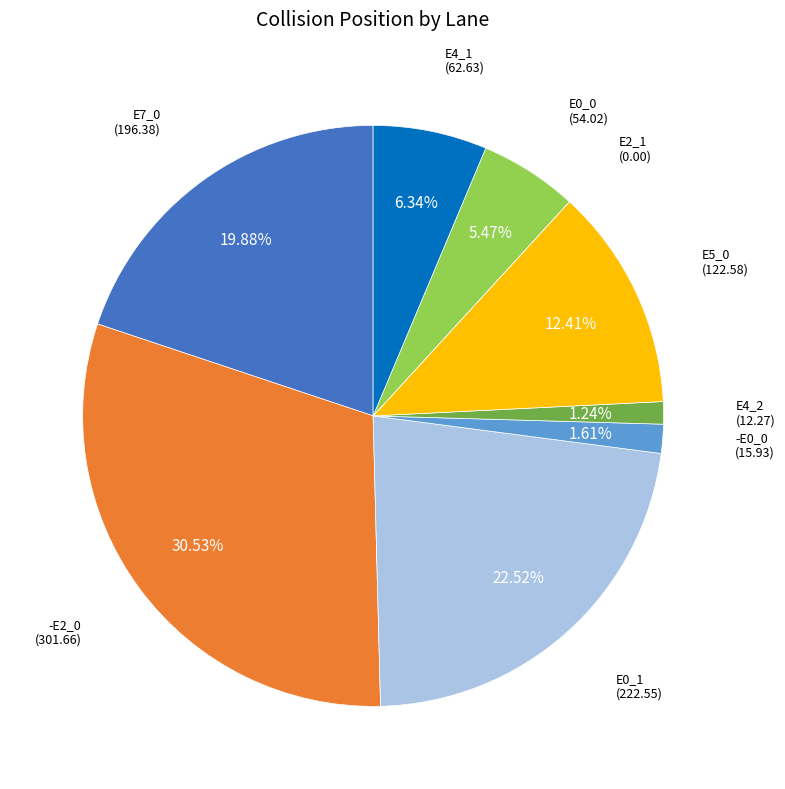

Is -E0_0 the majority of the pie?

No